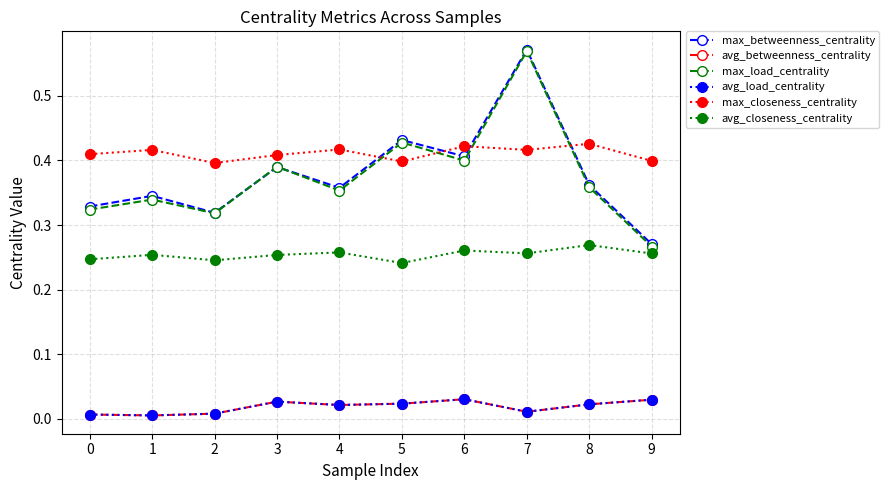

What is the spread (max minus min) of values at 8?

0.4